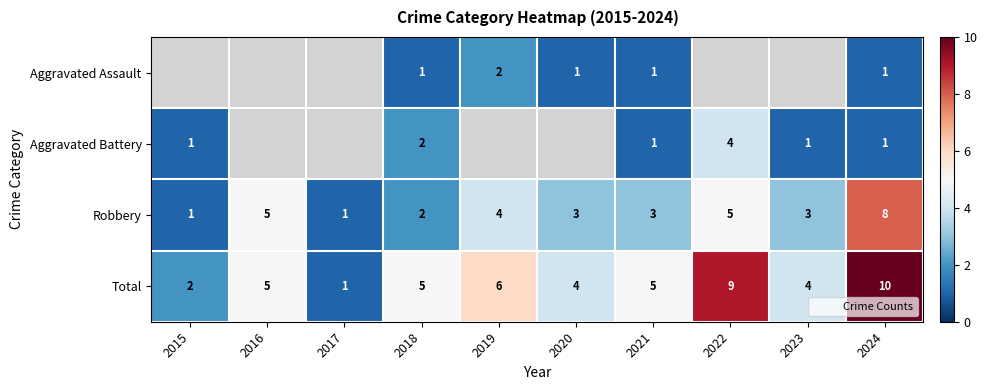

Which category has the highest value across all series?

2024